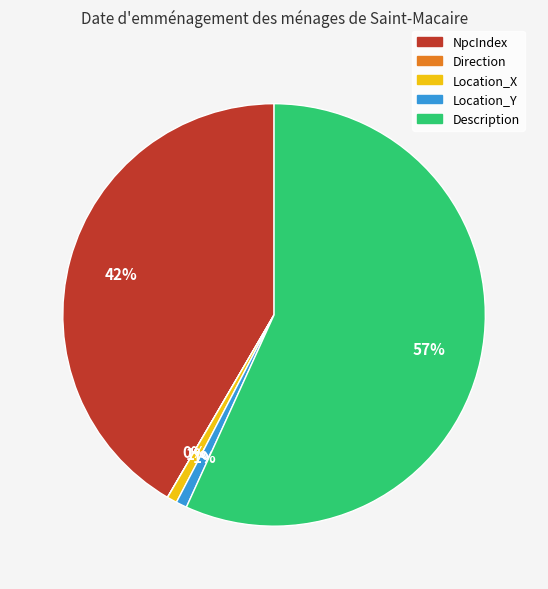

To the nearest percent, what is the difference between the NpcIndex and Location_Y slice percentages?

41%